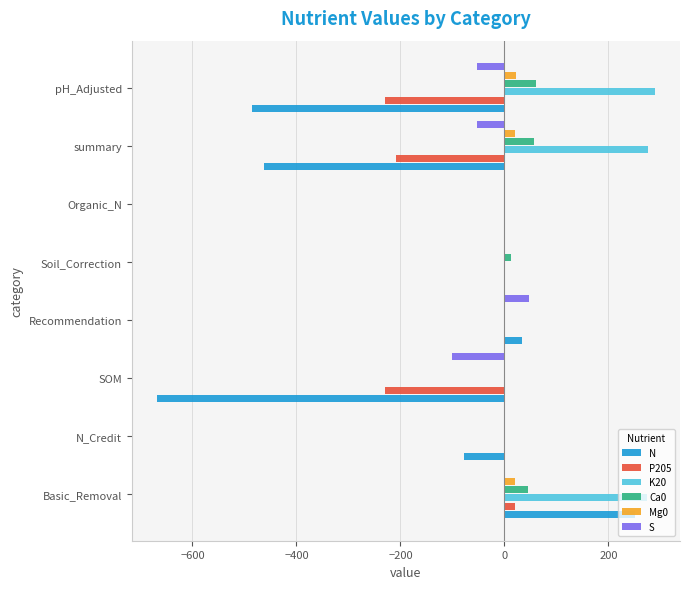

Read the N value at pH_Adjusted.

-486.3